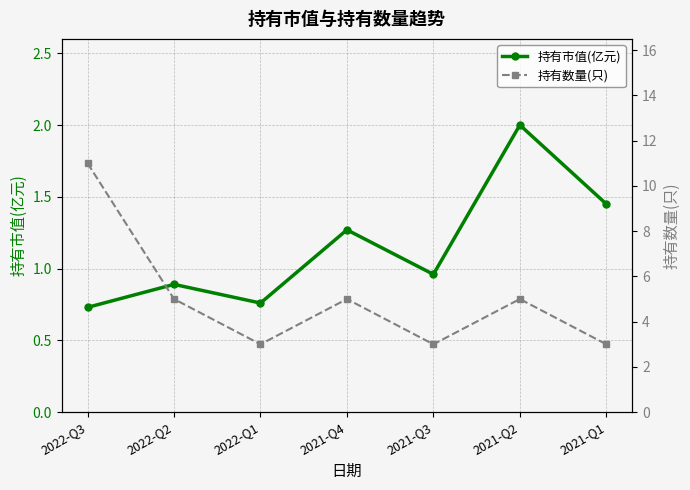

Between 2022-Q2 and 2022-Q3, which is larger?

2022-Q2